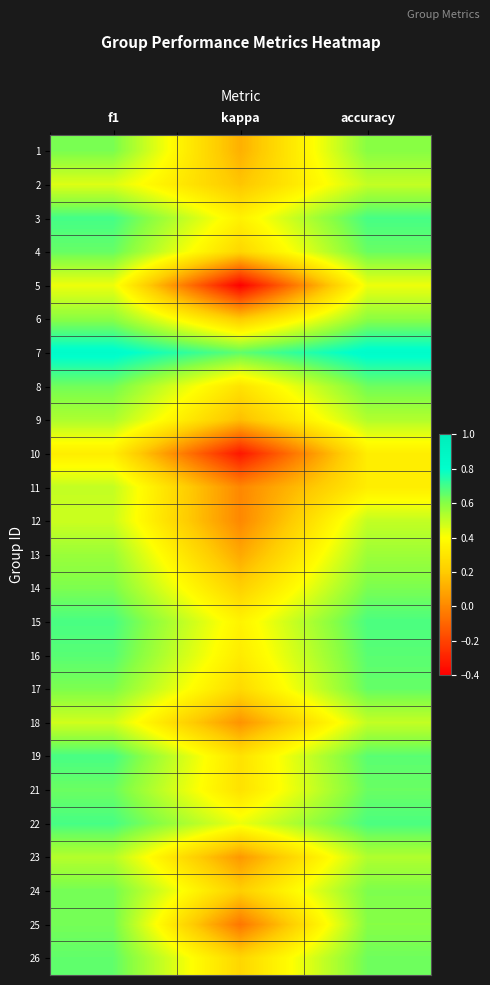

Reading left to right, what are all the values shown in this chart?

1: f1=0.6	kappa=0.1	accuracy=0.6
2: f1=0.5	kappa=0.2	accuracy=0.5
3: f1=0.7	kappa=0.3	accuracy=0.7
4: f1=0.6	kappa=0.2	accuracy=0.6
5: f1=0.4	kappa=-0.4	accuracy=0.4
6: f1=0.6	kappa=0.2	accuracy=0.6
7: f1=0.8	kappa=0.7	accuracy=0.8
8: f1=0.6	kappa=0.3	accuracy=0.6
9: f1=0.5	kappa=0.2	accuracy=0.5
10: f1=0.3	kappa=-0.3	accuracy=0.3
11: f1=0.5	kappa=0.0	accuracy=0.3
12: f1=0.5	kappa=0.0	accuracy=0.5
13: f1=0.6	kappa=0.1	accuracy=0.6
14: f1=0.6	kappa=0.2	accuracy=0.6
15: f1=0.7	kappa=0.4	accuracy=0.7
16: f1=0.7	kappa=0.3	accuracy=0.7
17: f1=0.6	kappa=0.3	accuracy=0.7
18: f1=0.5	kappa=0.0	accuracy=0.5
19: f1=0.7	kappa=0.3	accuracy=0.7
21: f1=0.6	kappa=0.3	accuracy=0.6
22: f1=0.7	kappa=0.4	accuracy=0.7
23: f1=0.5	kappa=0.0	accuracy=0.5
24: f1=0.6	kappa=0.2	accuracy=0.6
25: f1=0.6	kappa=-0.1	accuracy=0.6
26: f1=0.7	kappa=0.2	accuracy=0.6